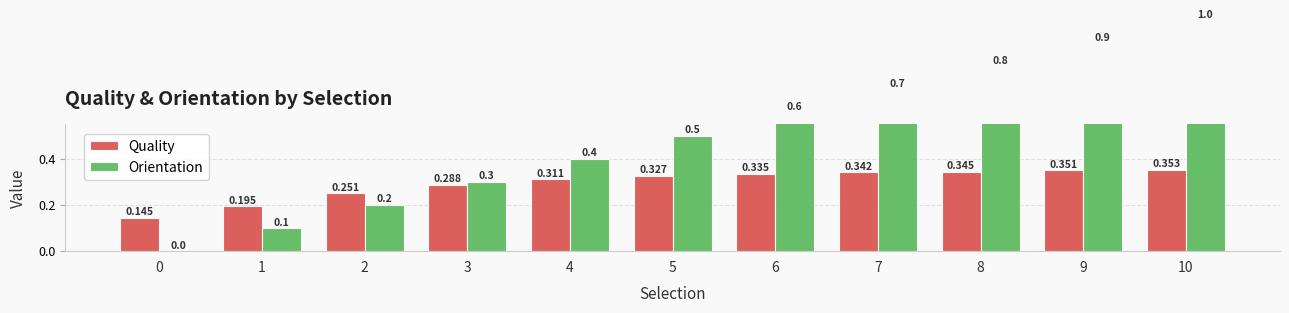

Rank the categories by Orientation value from highest to lowest.

10, 9, 8, 7, 6, 5, 4, 3, 2, 1, 0